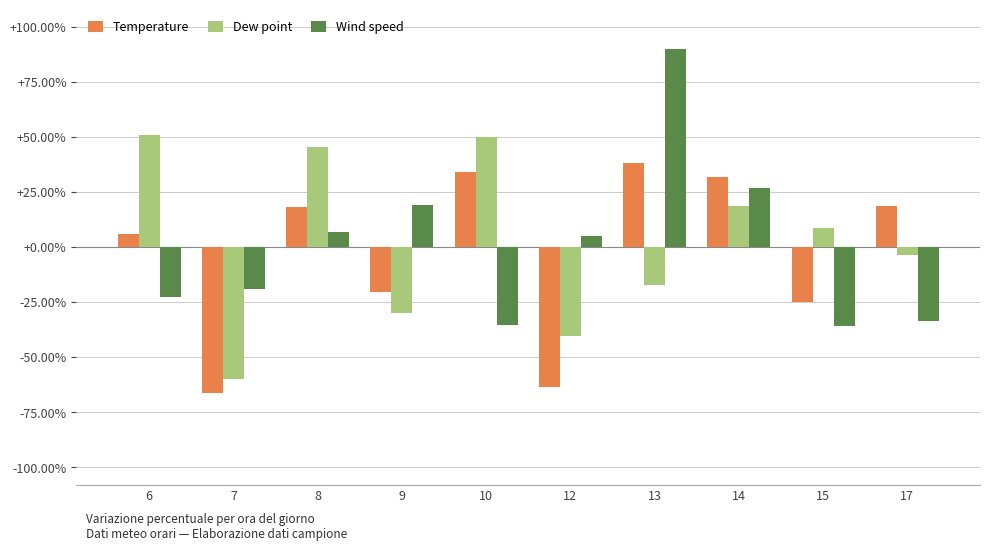

Which series changed the most between 8 and 12?

Dew point